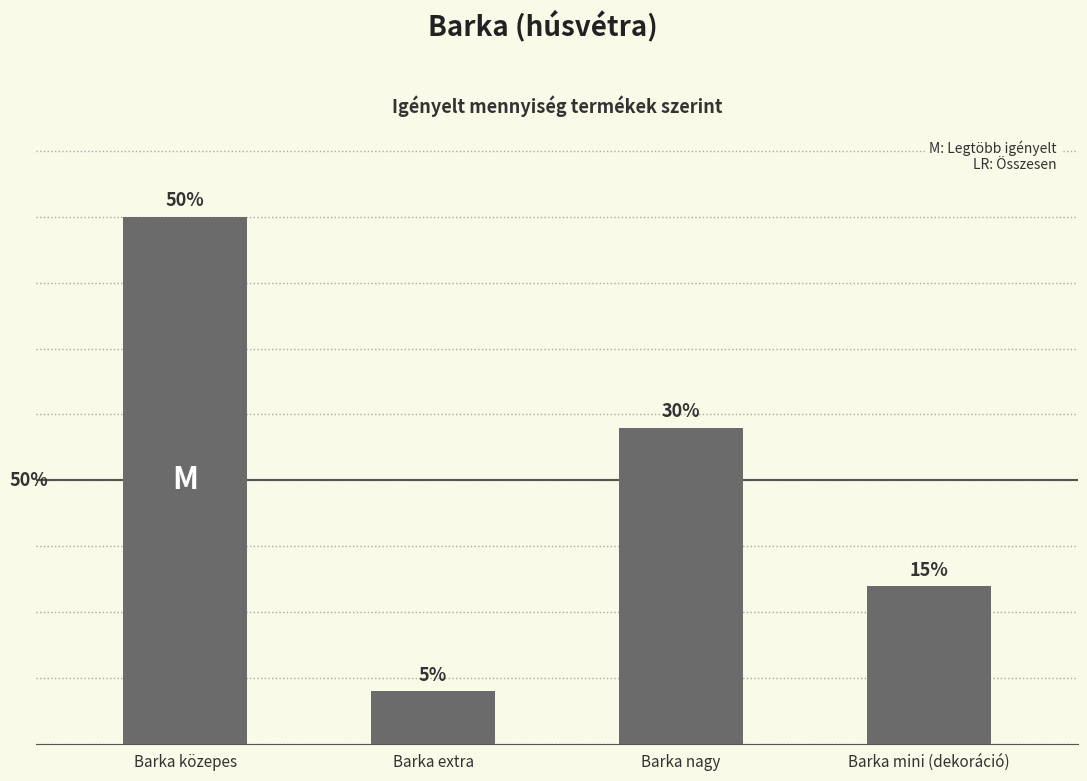

Are the bars horizontal?

No